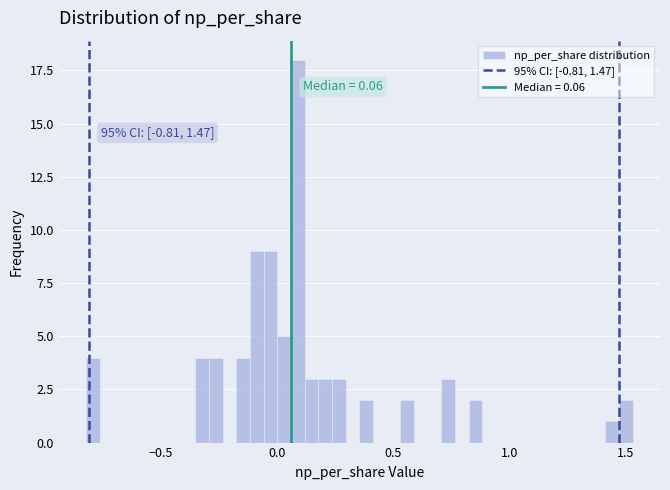

Read against the x-axis, roughly where is the centre of the tallest bar?

0.10